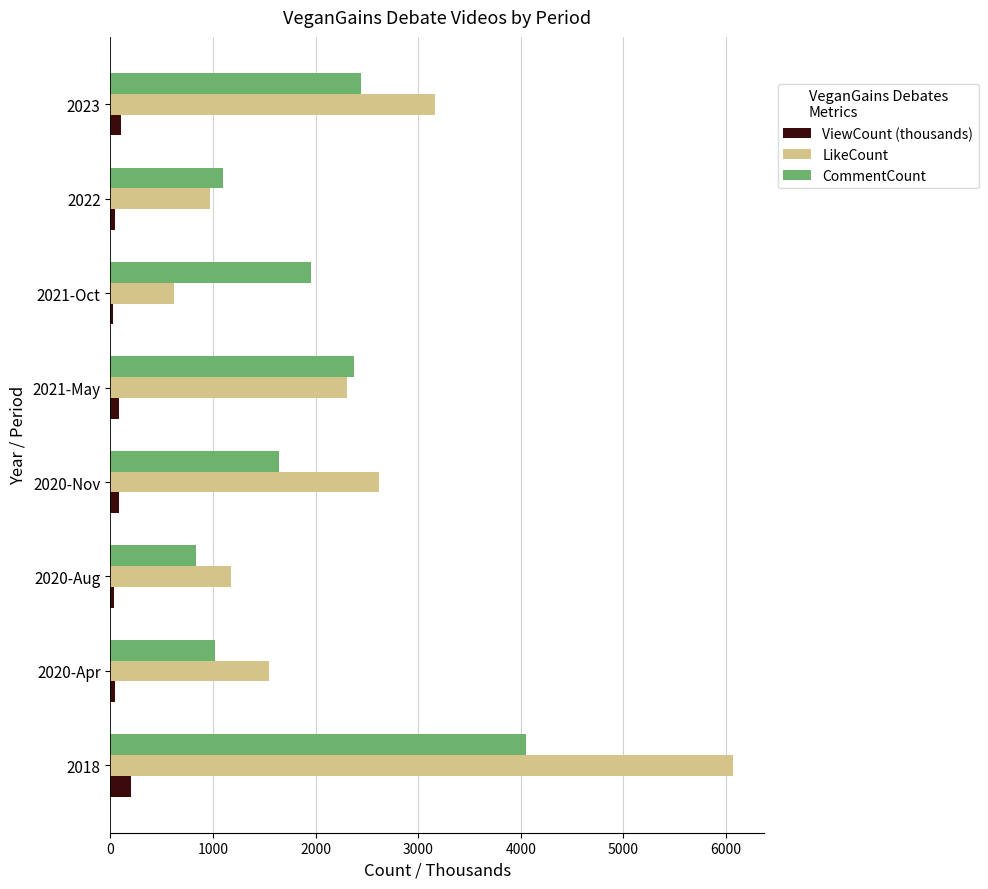

What is the maximum value shown in the chart?

6072.0